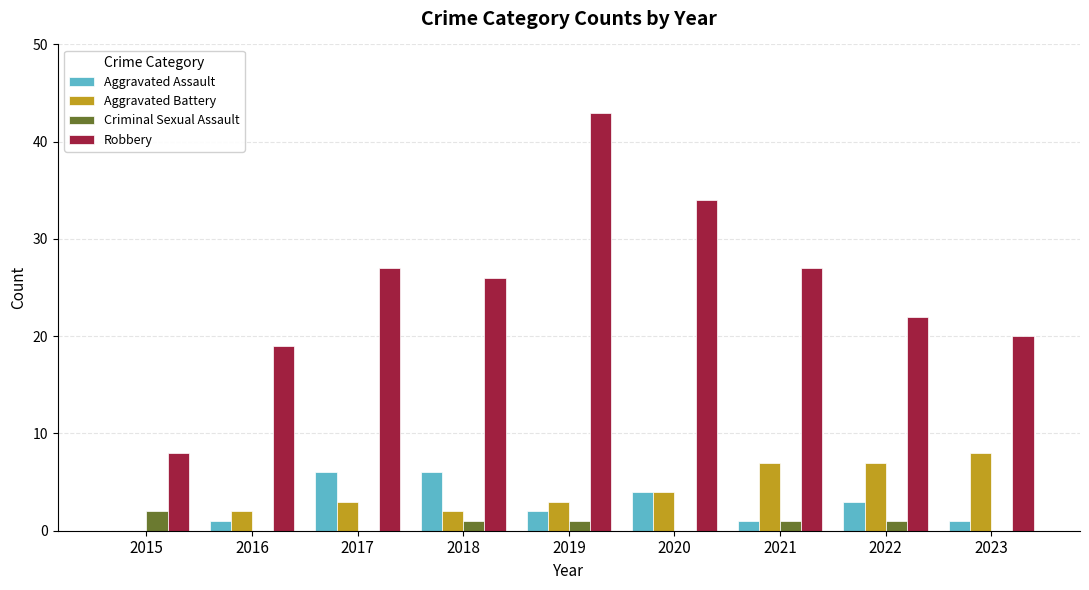

What is the spread (max minus min) of values at 2018?

25